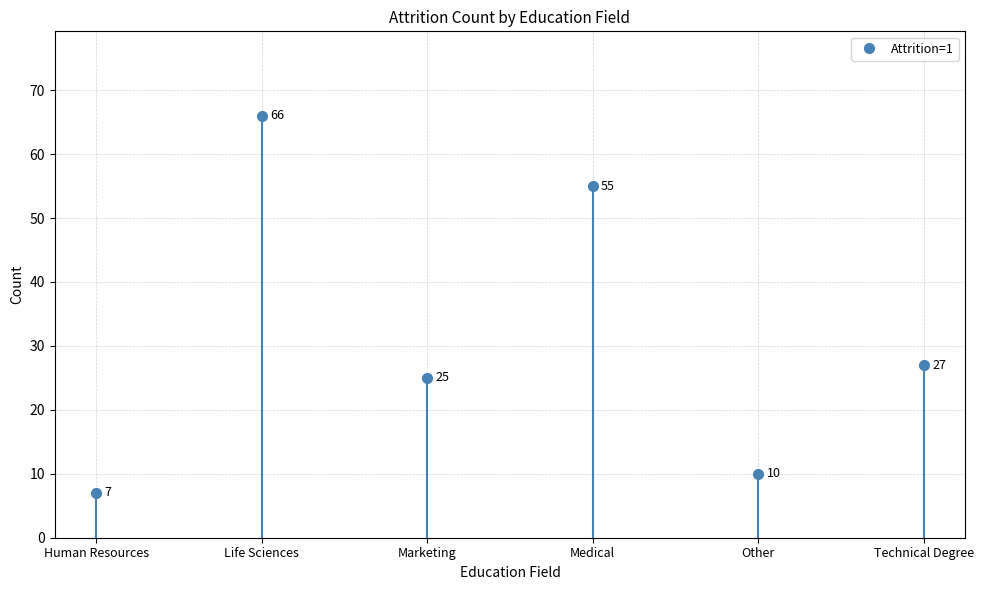

How many interior local valleys (lower than both neighbors) does the data have?

2